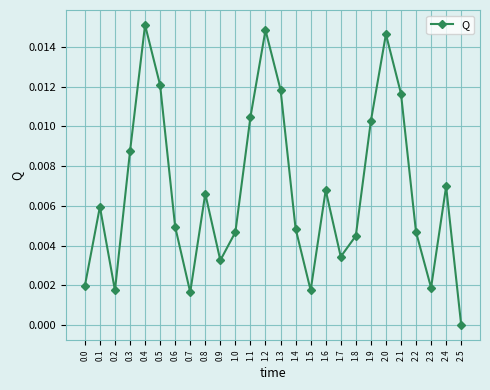

What is the label of the 12th point from the right?

1.4